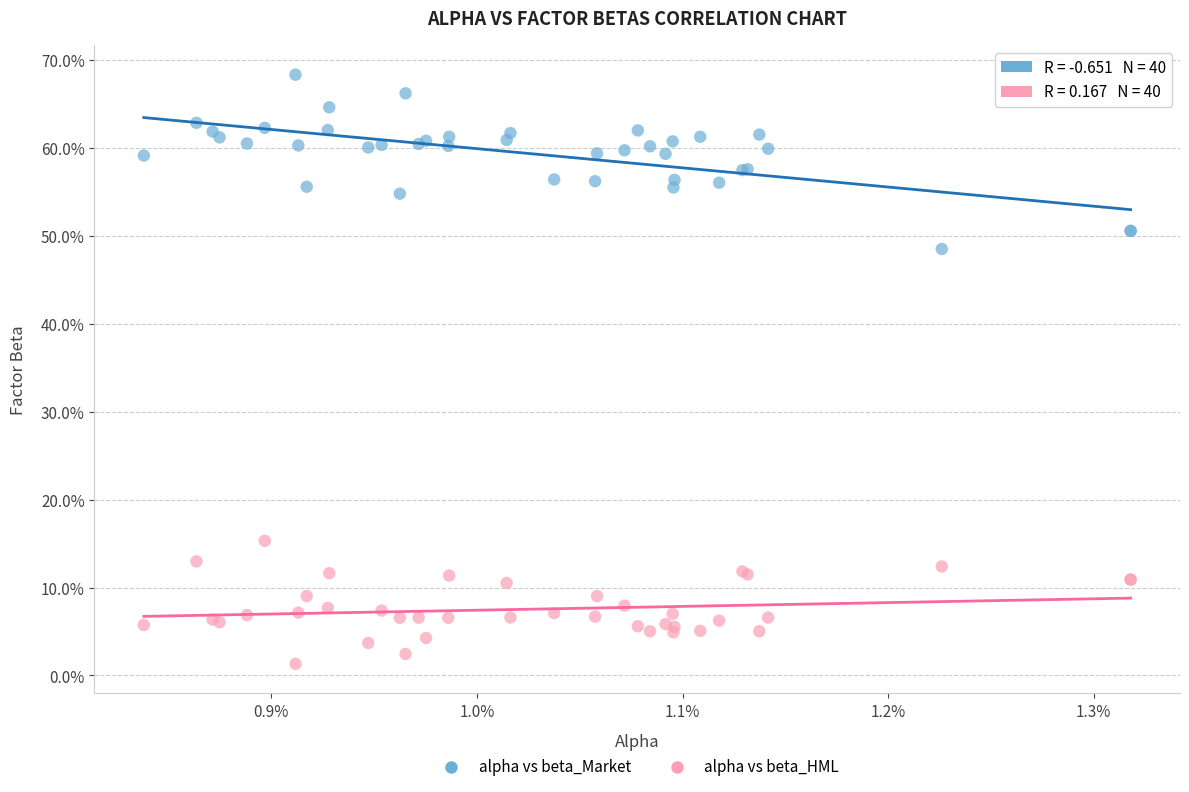

What are all the series names shown in the legend?

alpha vs beta_Market, alpha vs beta_HML